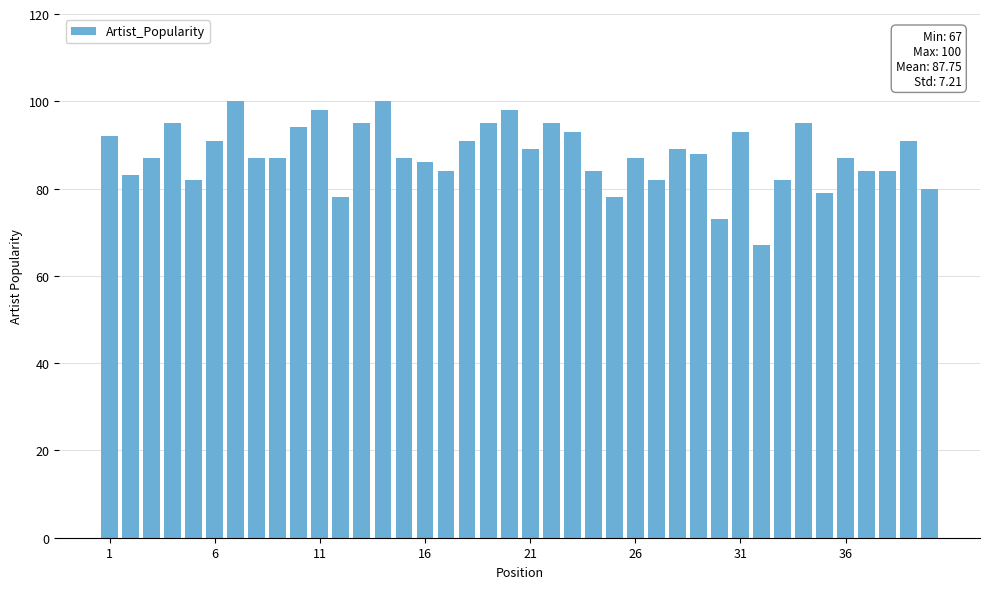

What is the greatest value displayed?

100